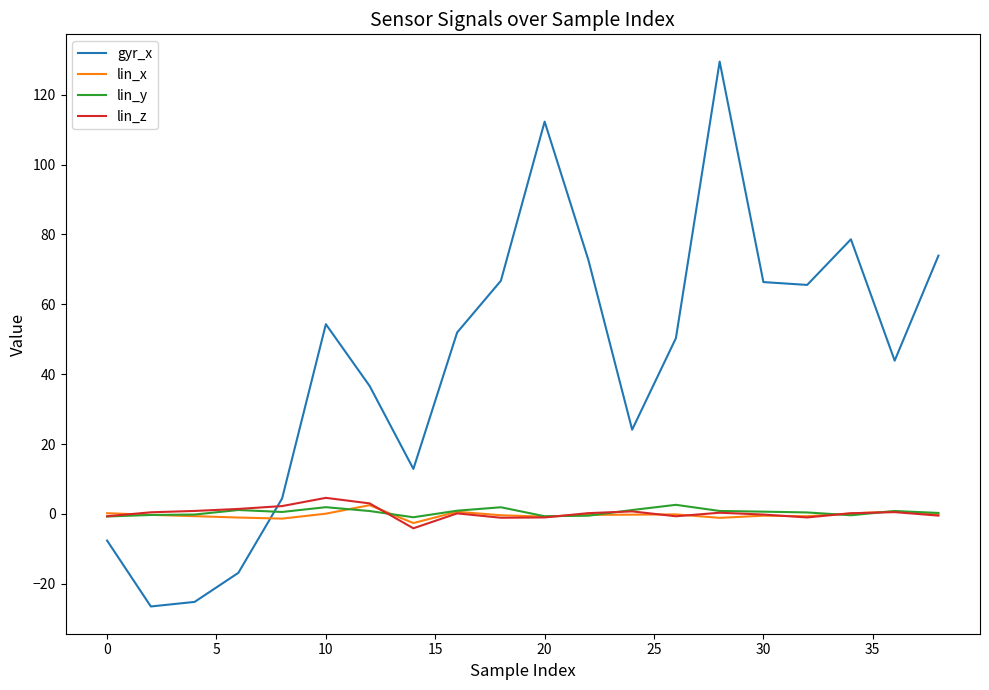

How many values in gyr_x are above zero?

16